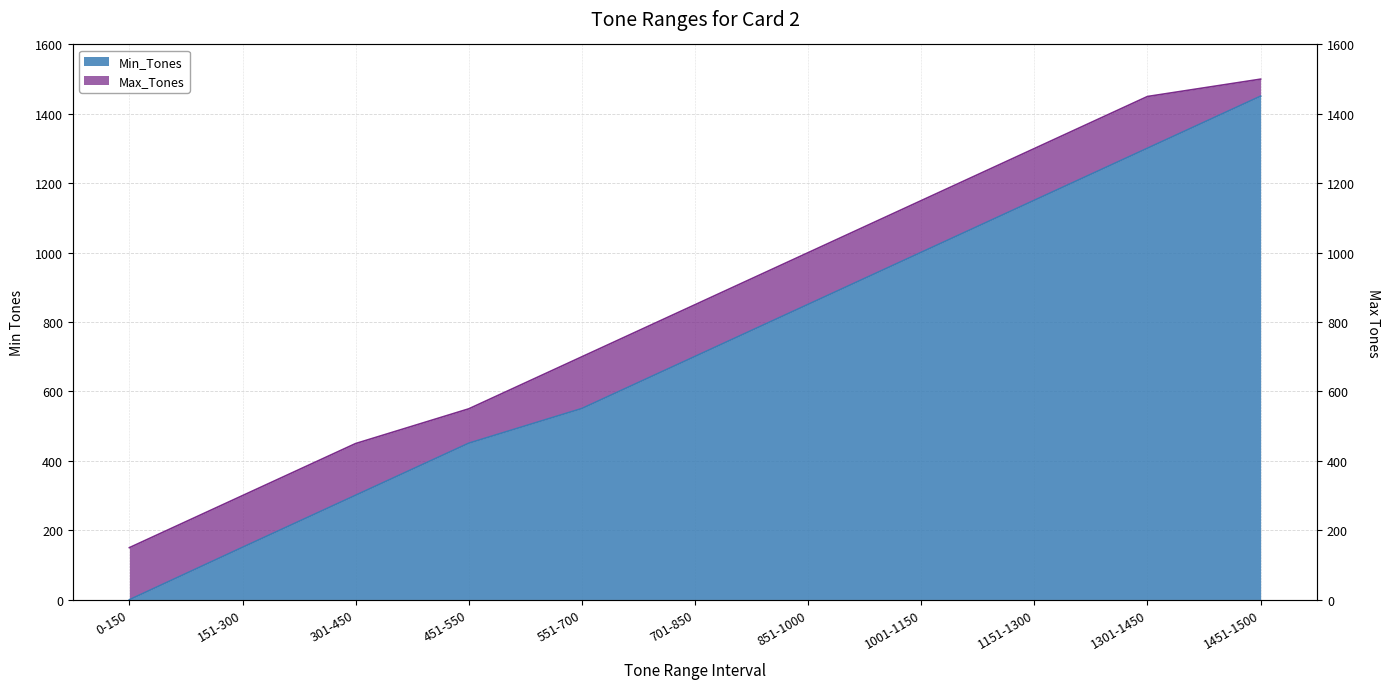

What is the difference between the highest and lowest values at 551-700?

149